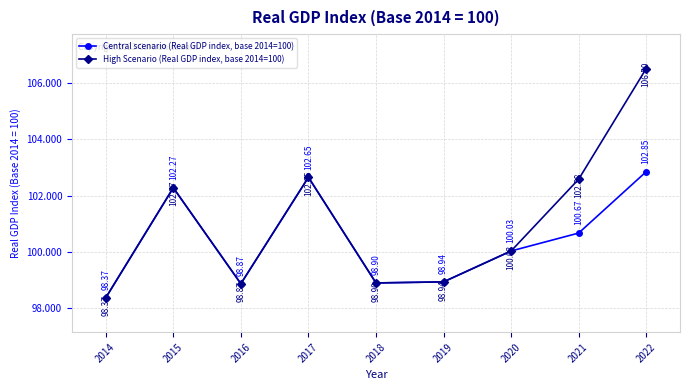

At which category is the sum across all series the highest?

2022